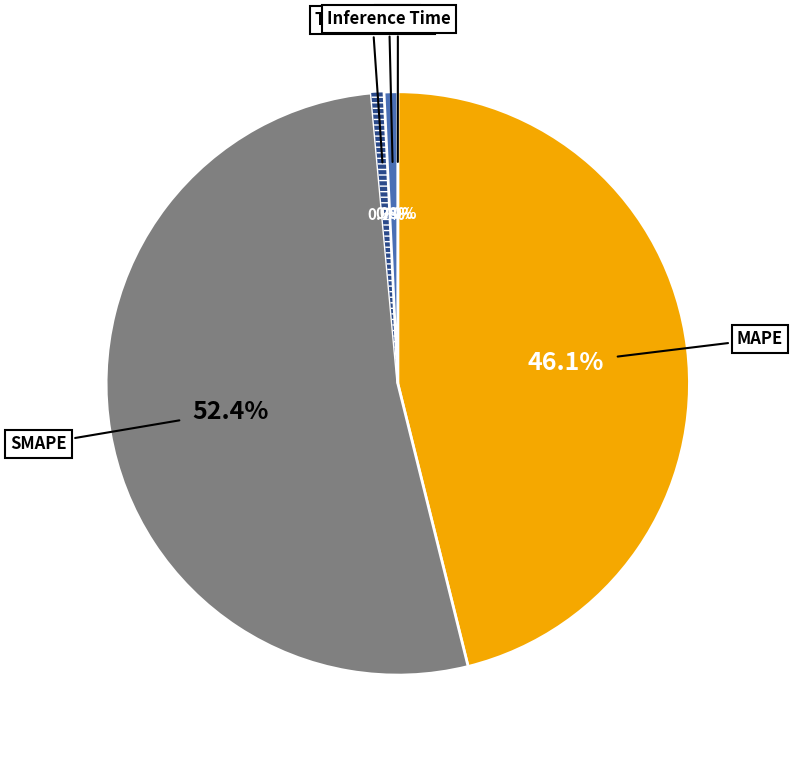

Is there a majority slice in this chart?

Yes